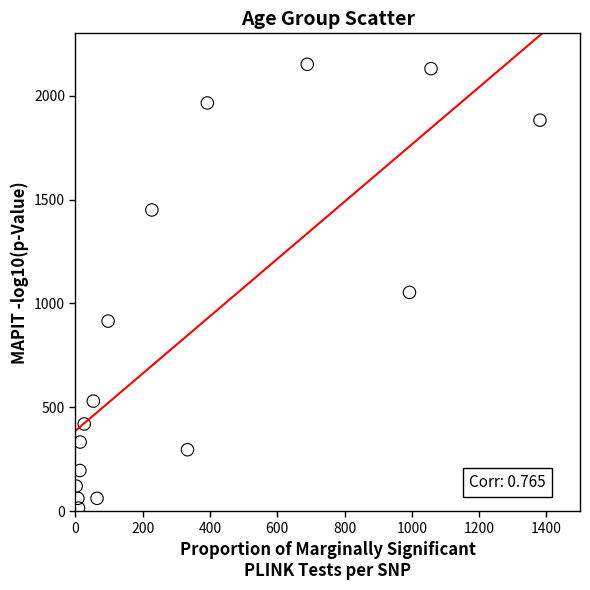

What is the range of Y values (max minus min)?

2136